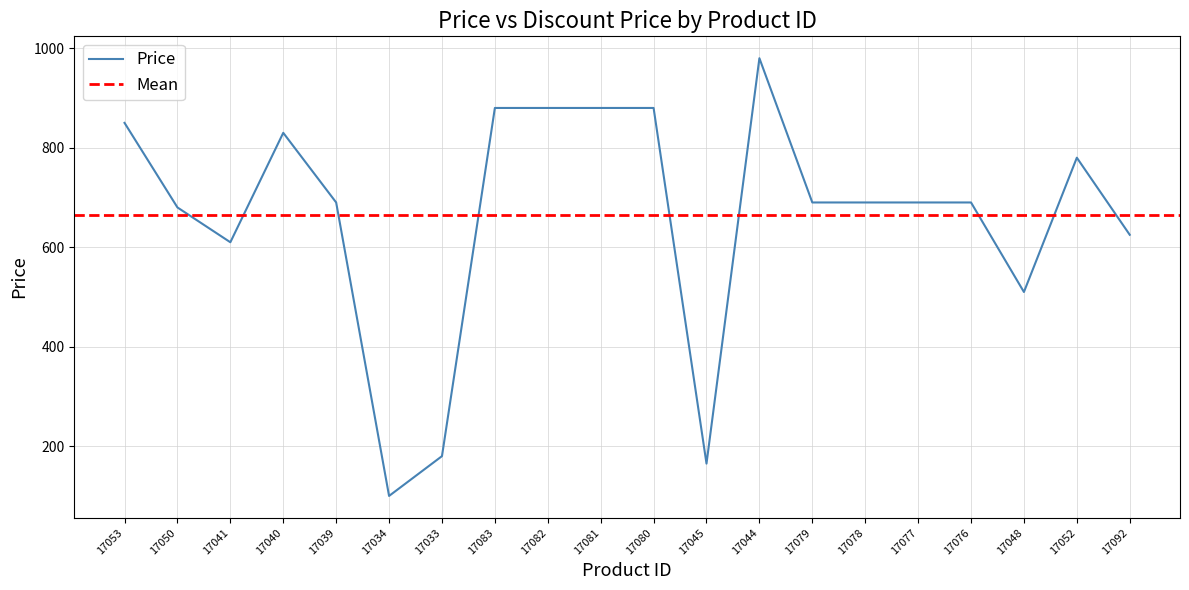

Between 17077 and 17040, which is larger?

17040